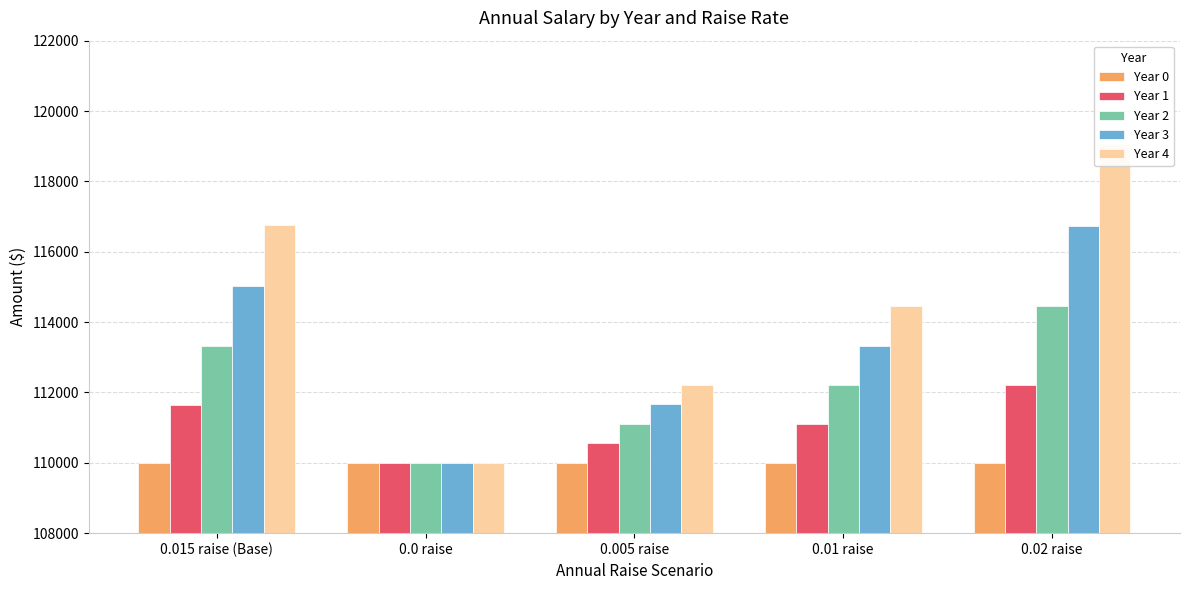

Which category has the highest value in the Year 4 series?

0.02 raise